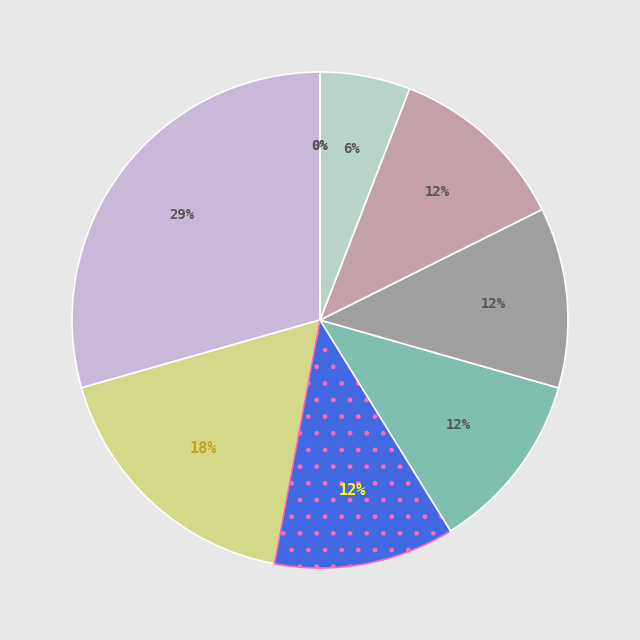

What percentage is the Titan Batallion slice, to the nearest percent?

12%